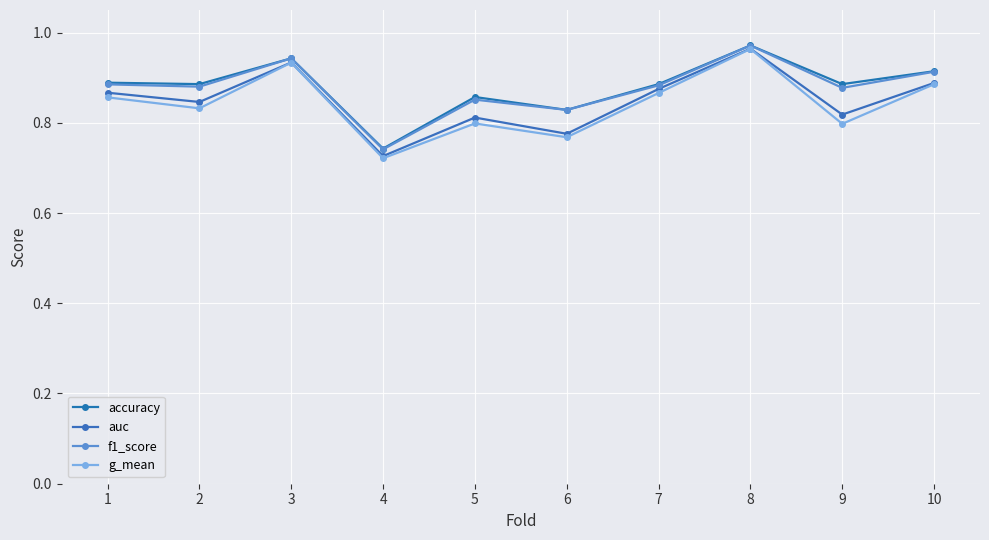

True or false: auc has a value of 1.1 at 1.

False